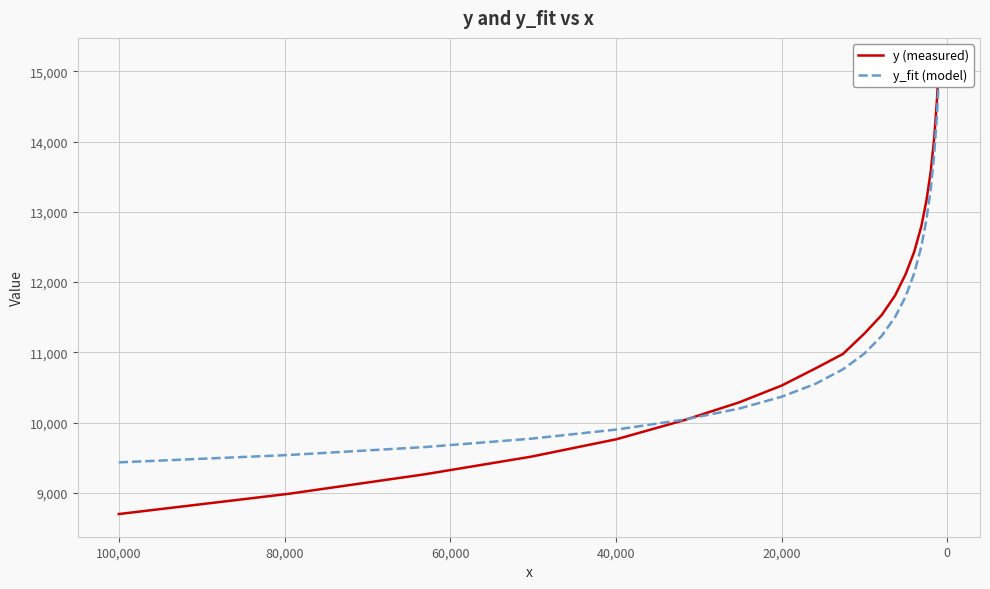

Which series has the largest total across all categories?

y (measured)